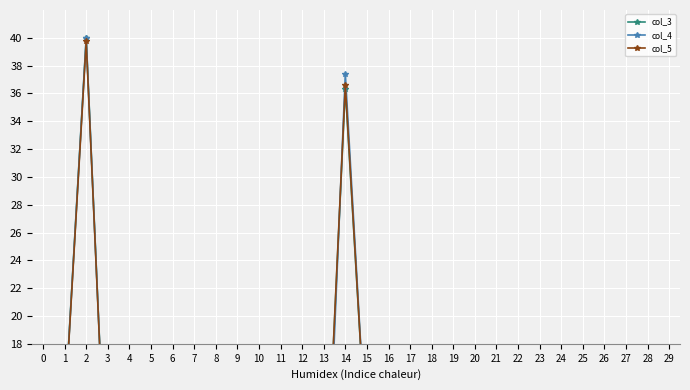

List the series in order of their peak value, lowest first.

col_5, col_4, col_3